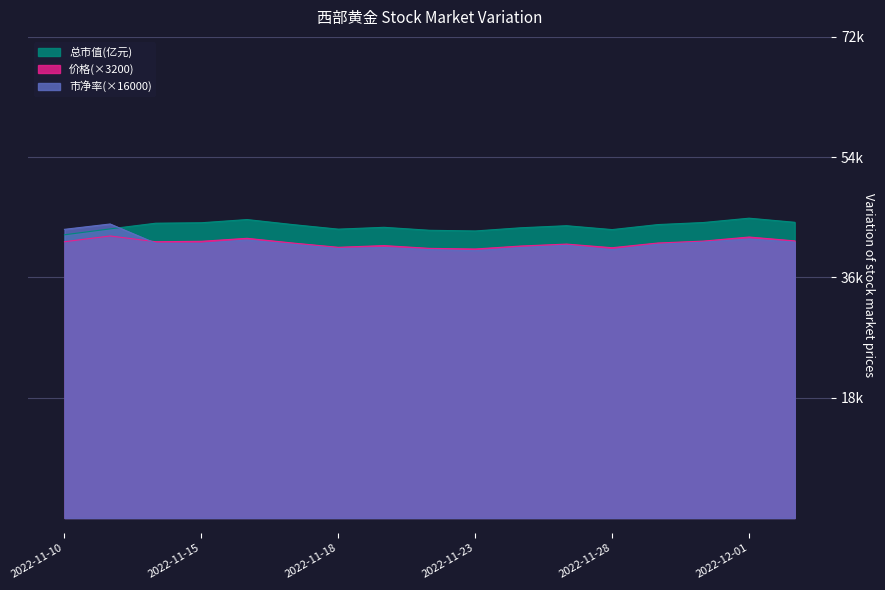

How many times do 市盈率 and 价格 cross each other?

1